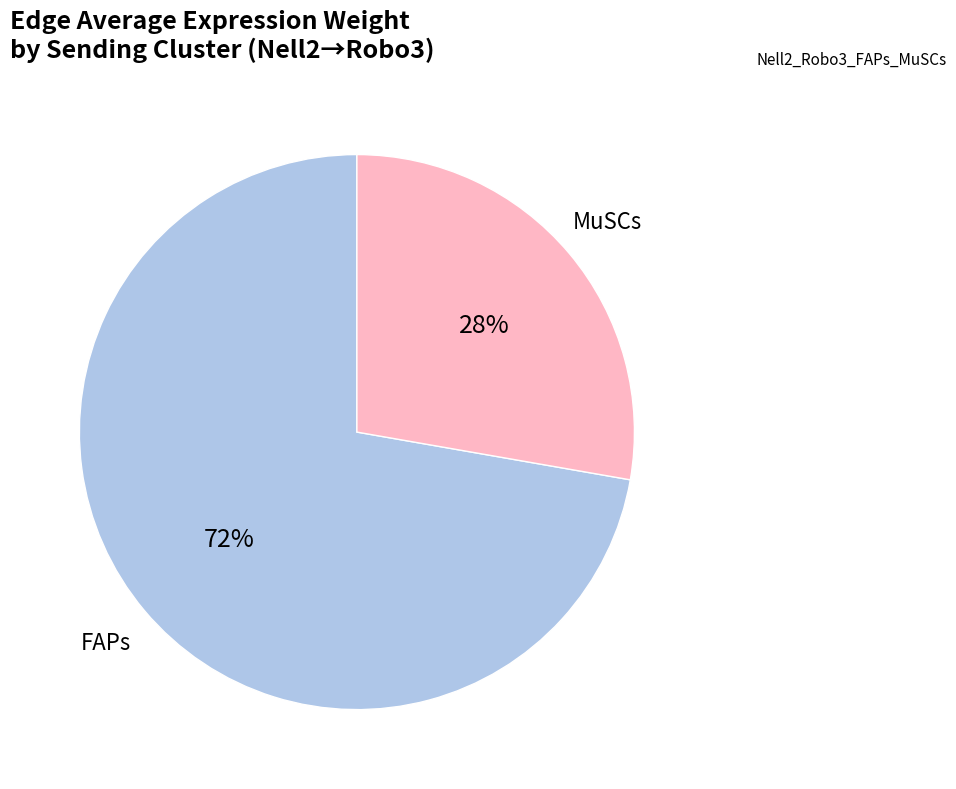

To the nearest percent, what is the average slice percentage?

50%